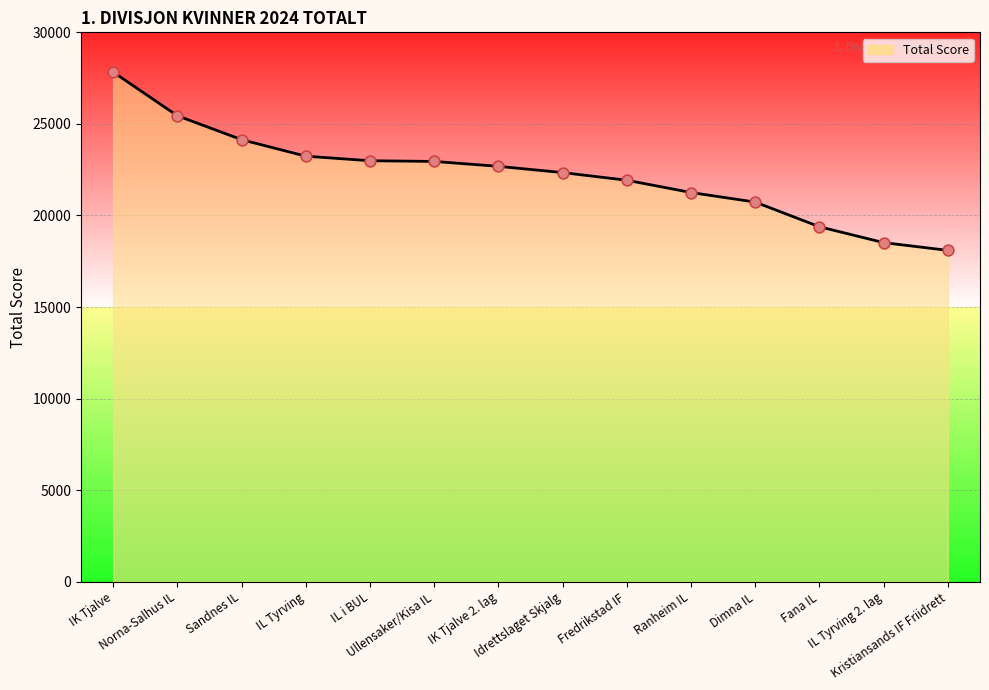

What is the ratio of the value at IK Tjalve to the value at Norna-Salhus IL?

1.1